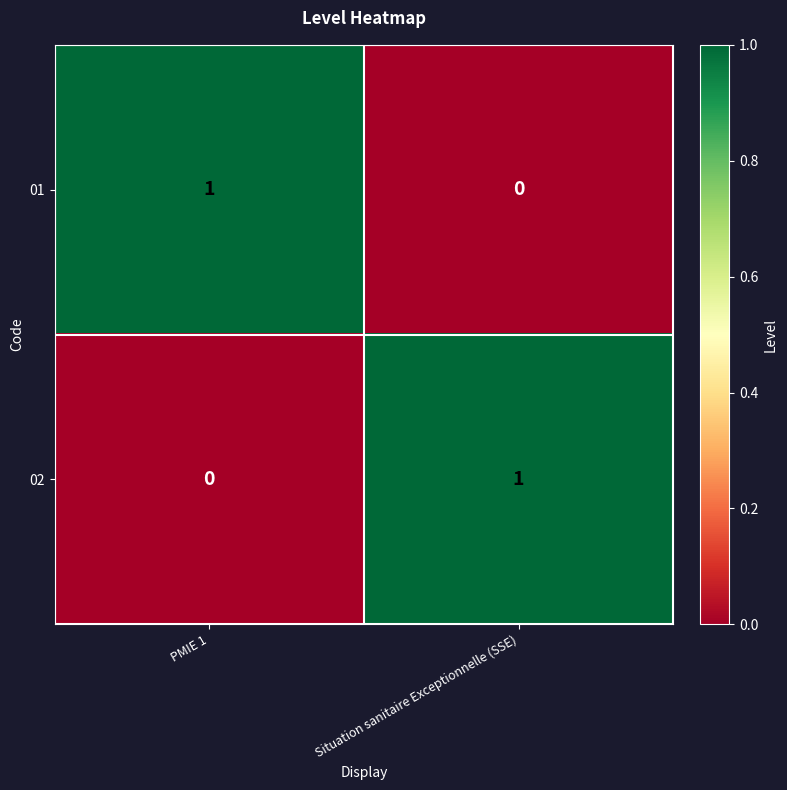

The value of 01 at PMIE 1 is 0. True or false?

False